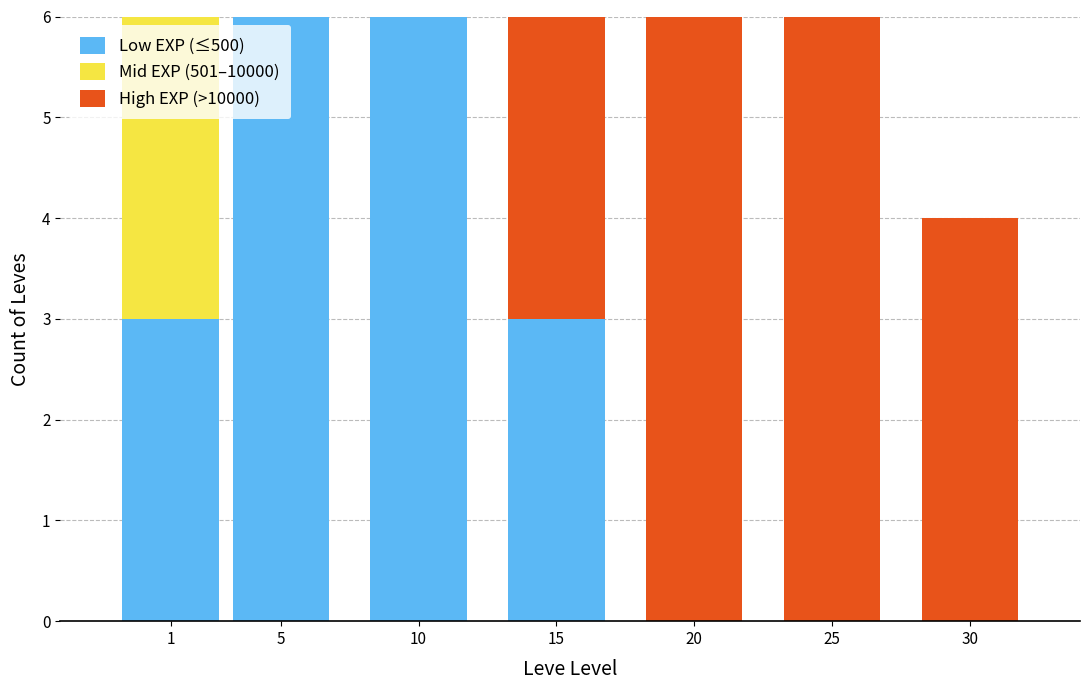

Reading left to right, list the values for the Low EXP (≤500) series.

1=3	5=6	10=6	15=3	20=0	25=0	30=0